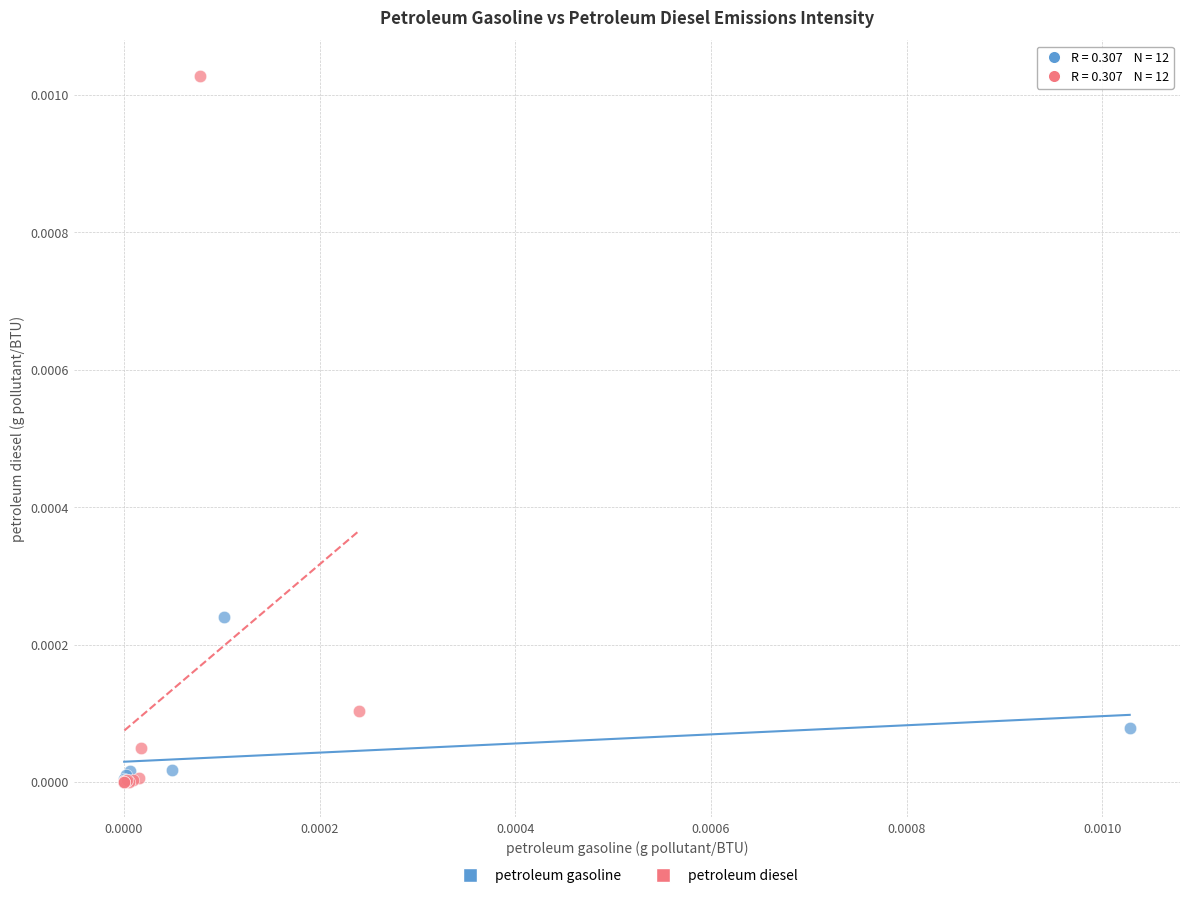

Which series reaches the maximum Y coordinate?

petroleum diesel